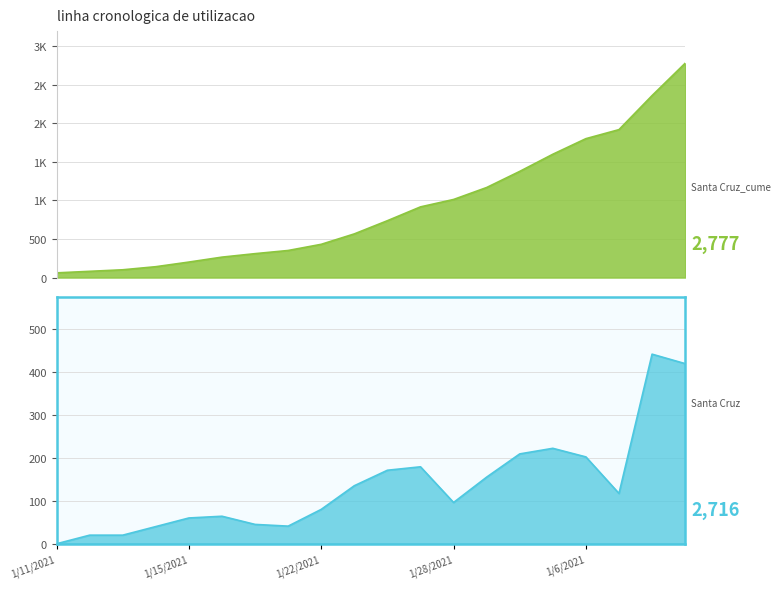

What is the total value across all series at 1/5/2021?

1820